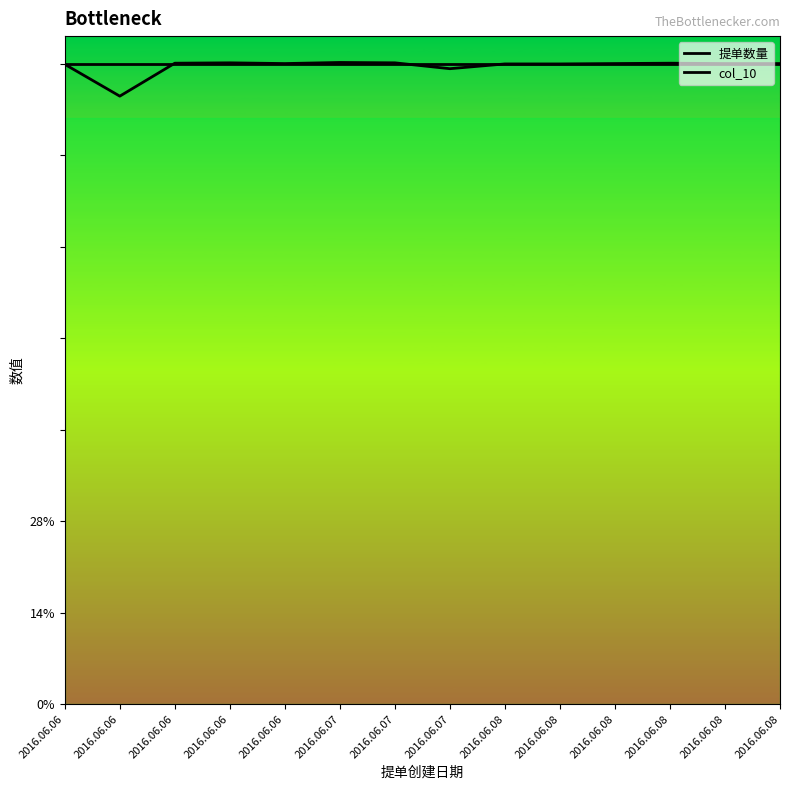

What is the average value of the col_10 series?

34.9